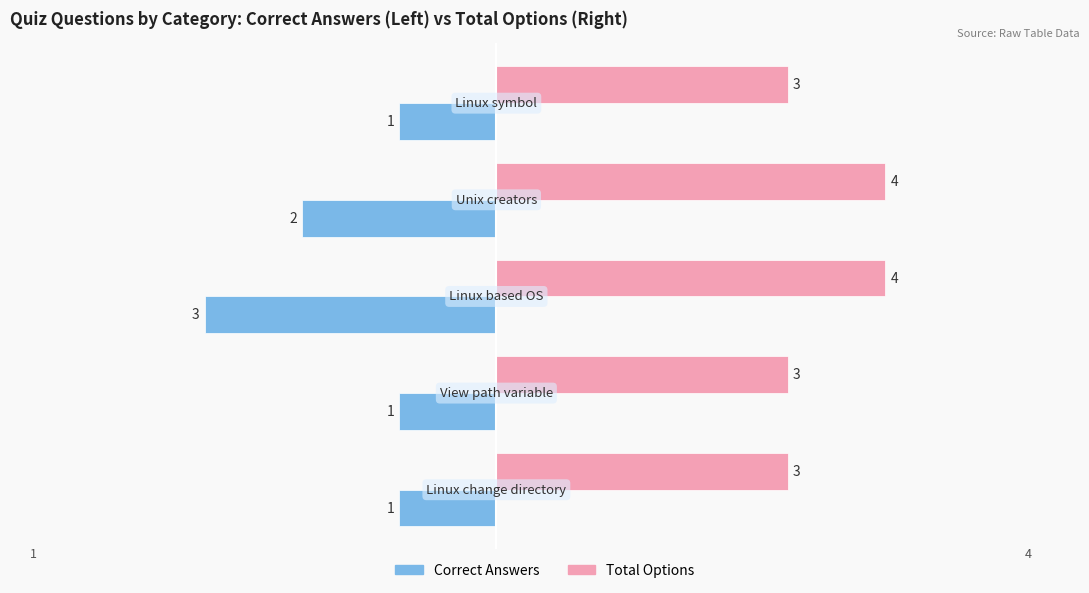

Which series has the largest total across all categories?

Total Options